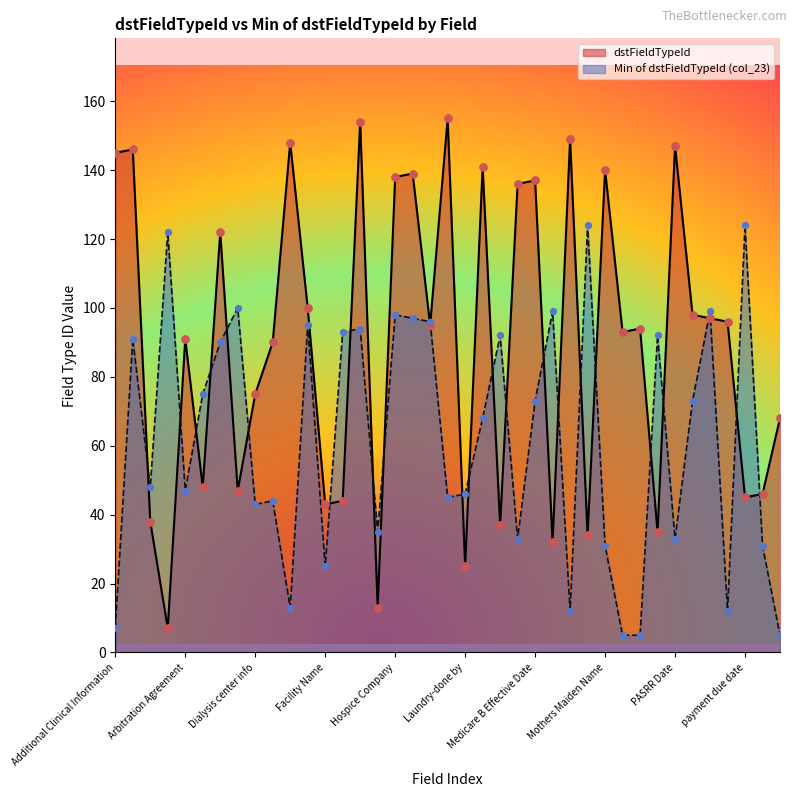

At which category is the sum across all series the highest?

Flu Vaccine Date